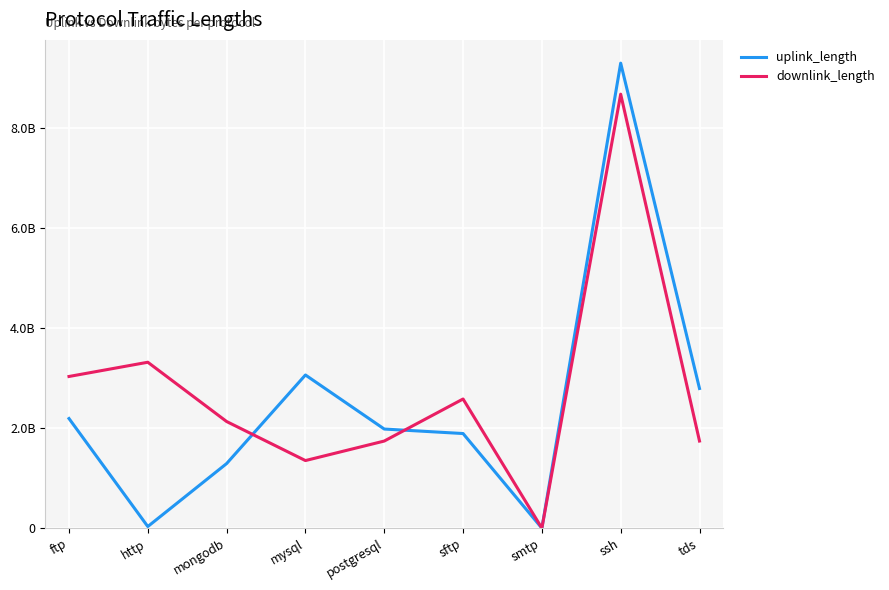

Which series has the largest total across all categories?

downlink_length